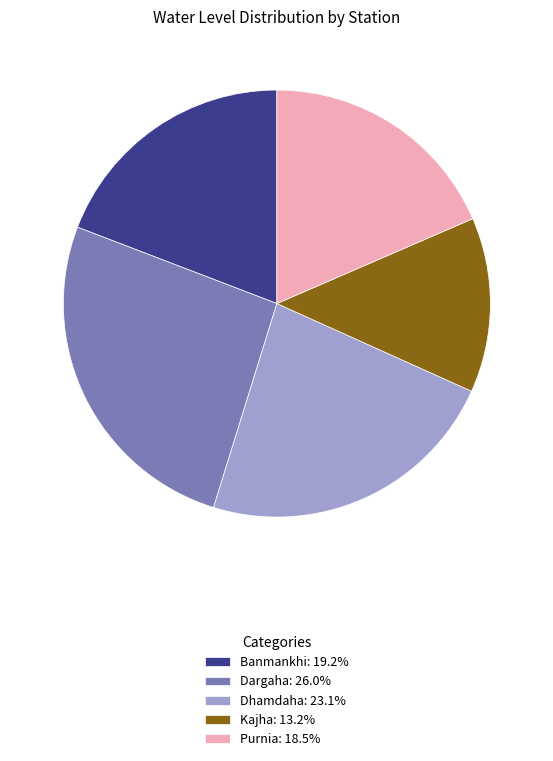

What is the ratio of the value at Kajha: 13.2% to the value at Purnia: 18.5%?

0.7